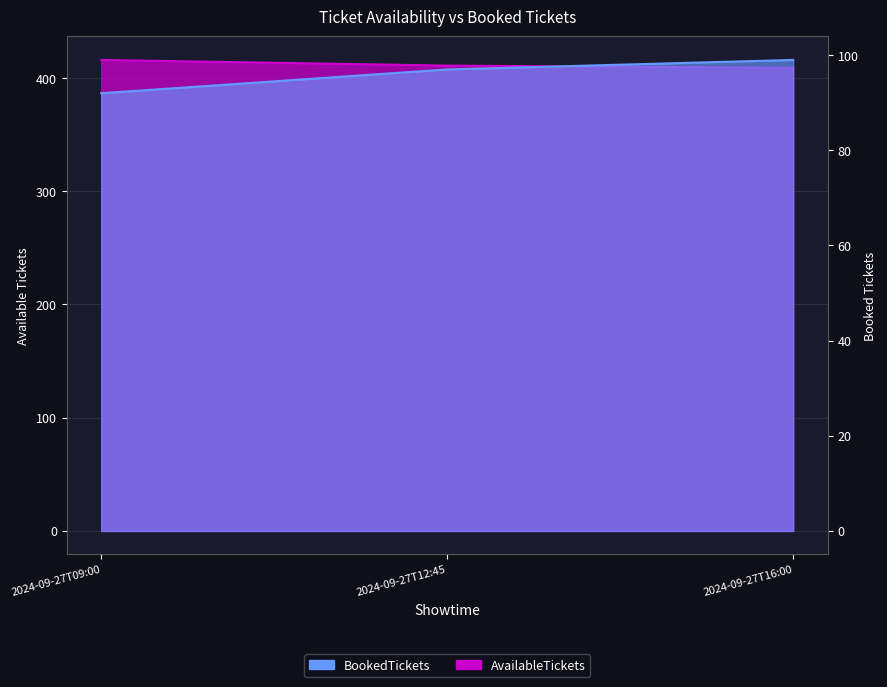

Reading left to right, what are all the values shown in this chart?

AvailableTickets: 416	411	409
BookedTickets: 92	97	99